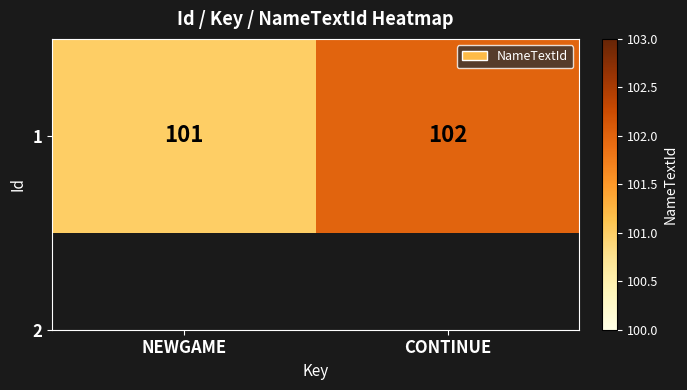

Rank the categories by value from lowest to highest.

NEWGAME, CONTINUE